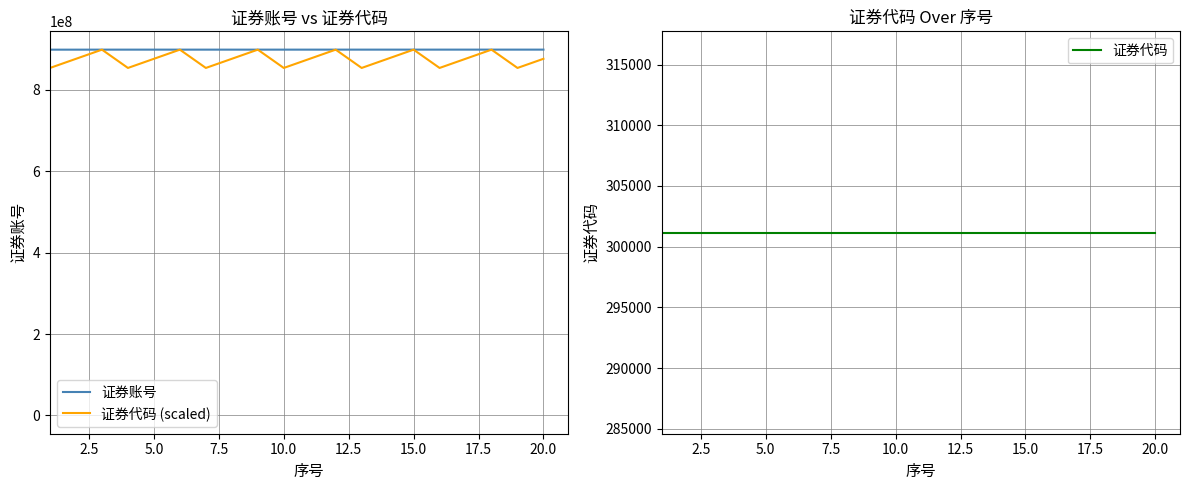

What is the lowest value of the 证券代码 (scaled) series?

854170756.4